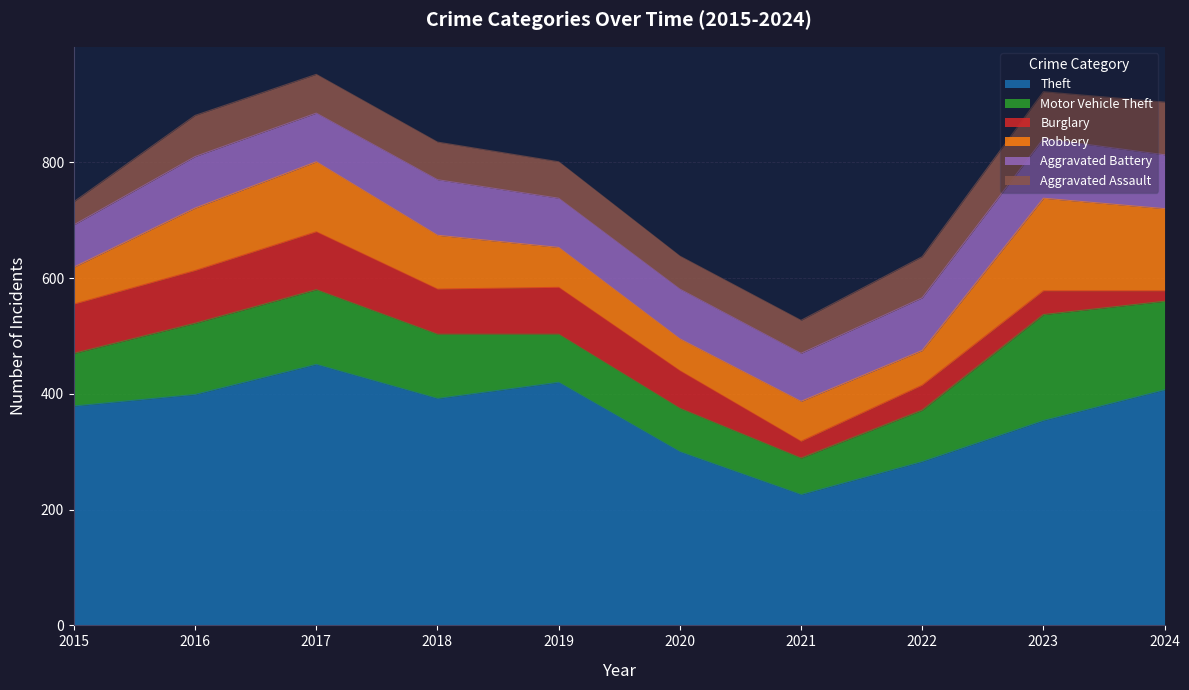

How many distinct data groups are displayed?

6